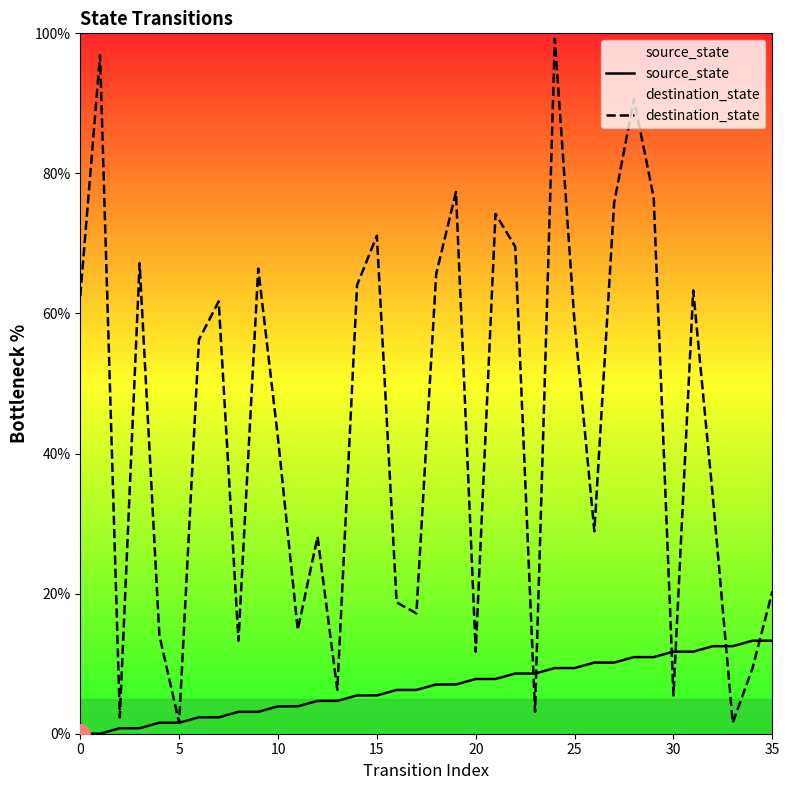

What is the lowest value of the destination_state series?

1.6